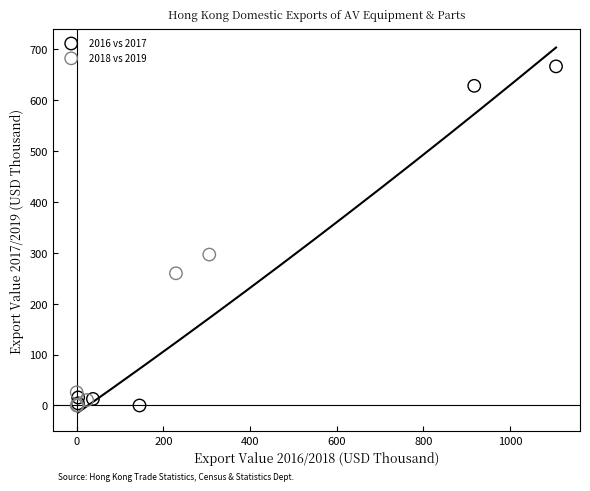

Which series contains the highest Y value?

2016 vs 2017